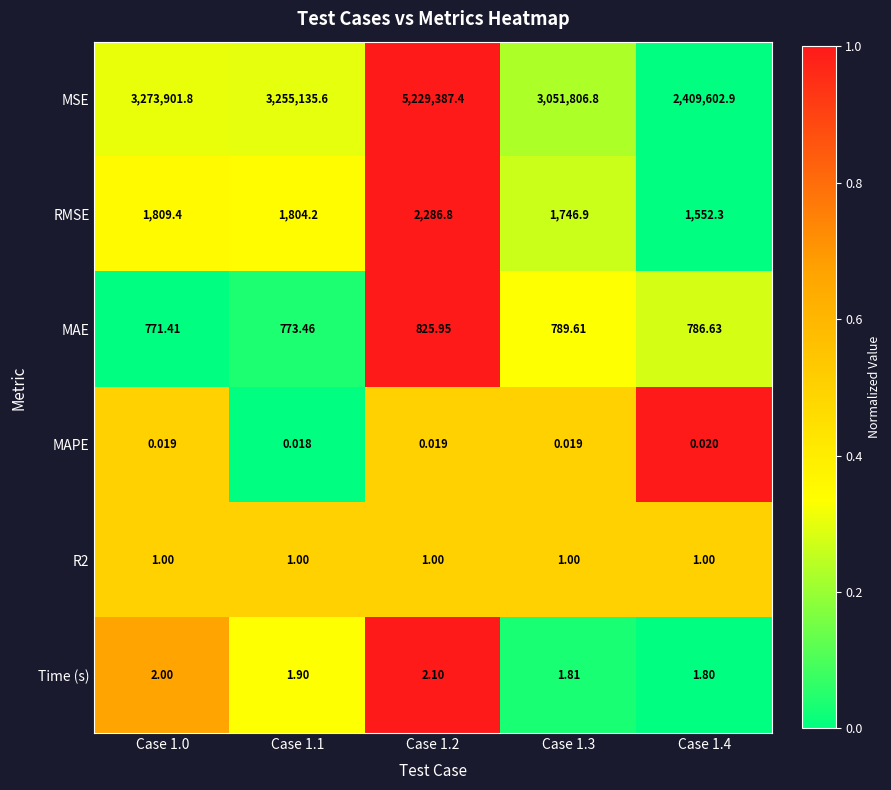

Which series has the largest total across all categories?

MSE